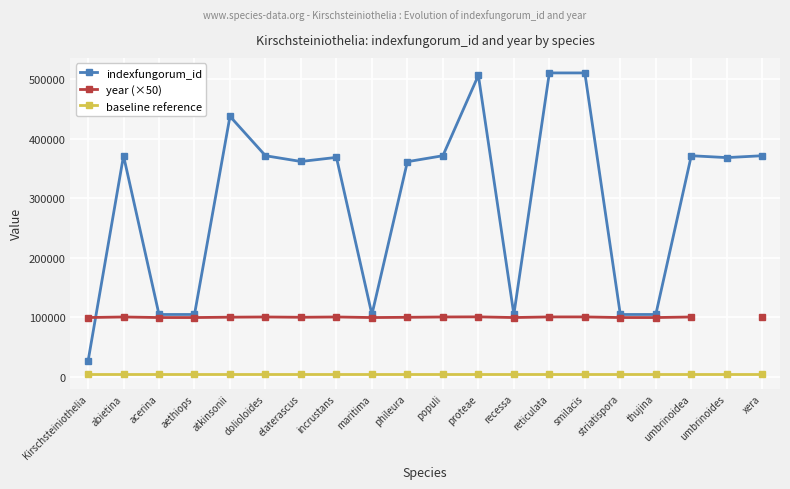

What is the label of the 8th point from the left?

incrustans